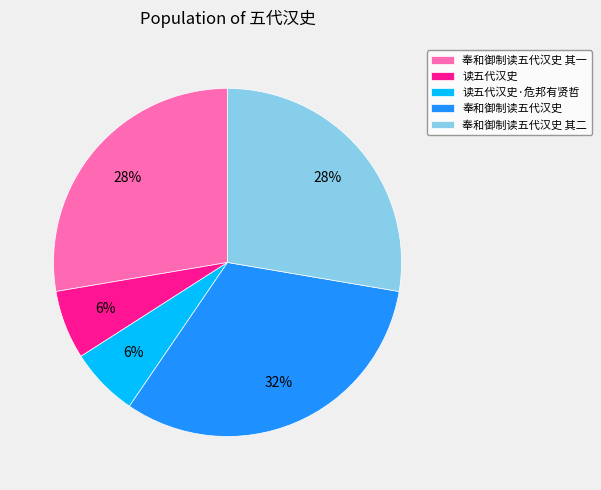

To the nearest percent, what is the difference between the 奉和御制读五代汉史 and 奉和御制读五代汉史 其二 slice percentages?

4%